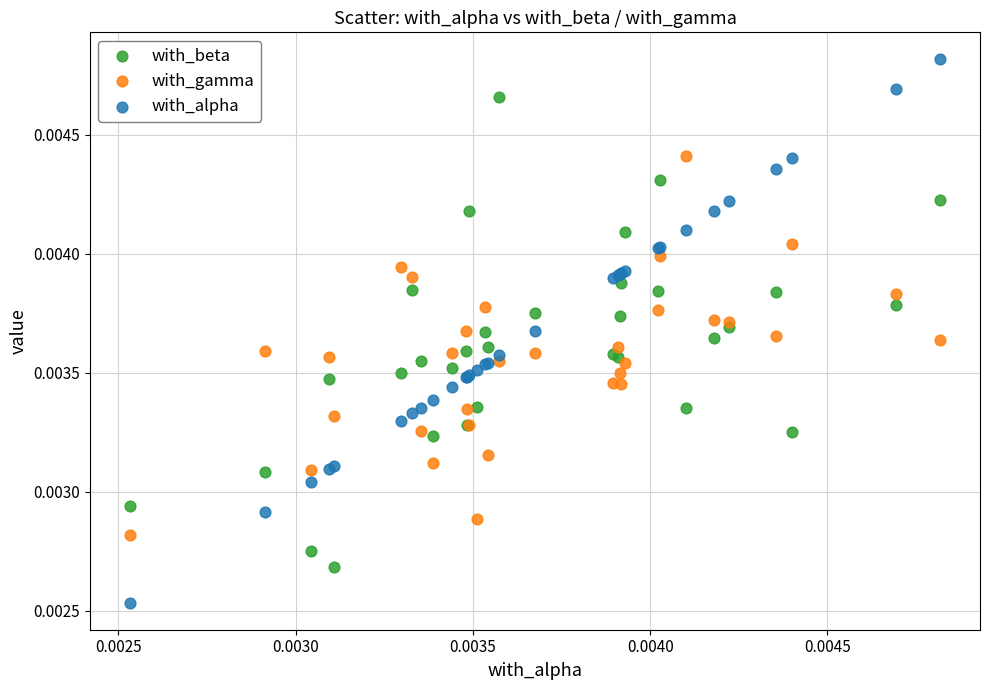

Which series contains the lowest Y value?

with_alpha